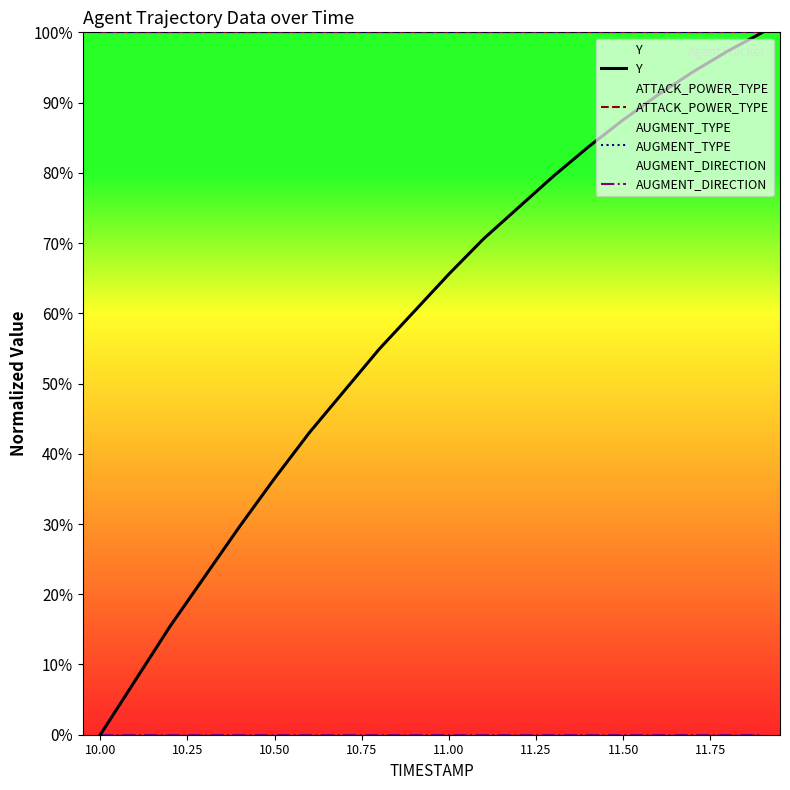

True or false: ATTACK_POWER_TYPE and AUGMENT_TYPE intersect in this chart.

False